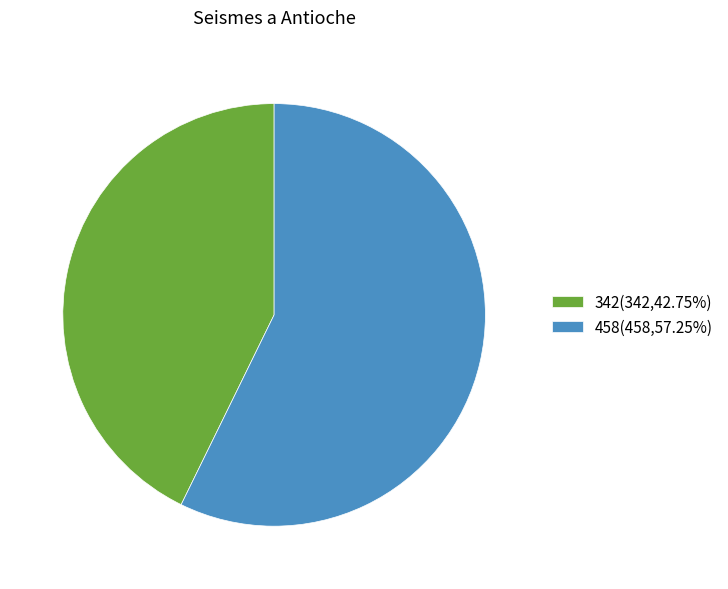

How many segments does this pie chart have?

2